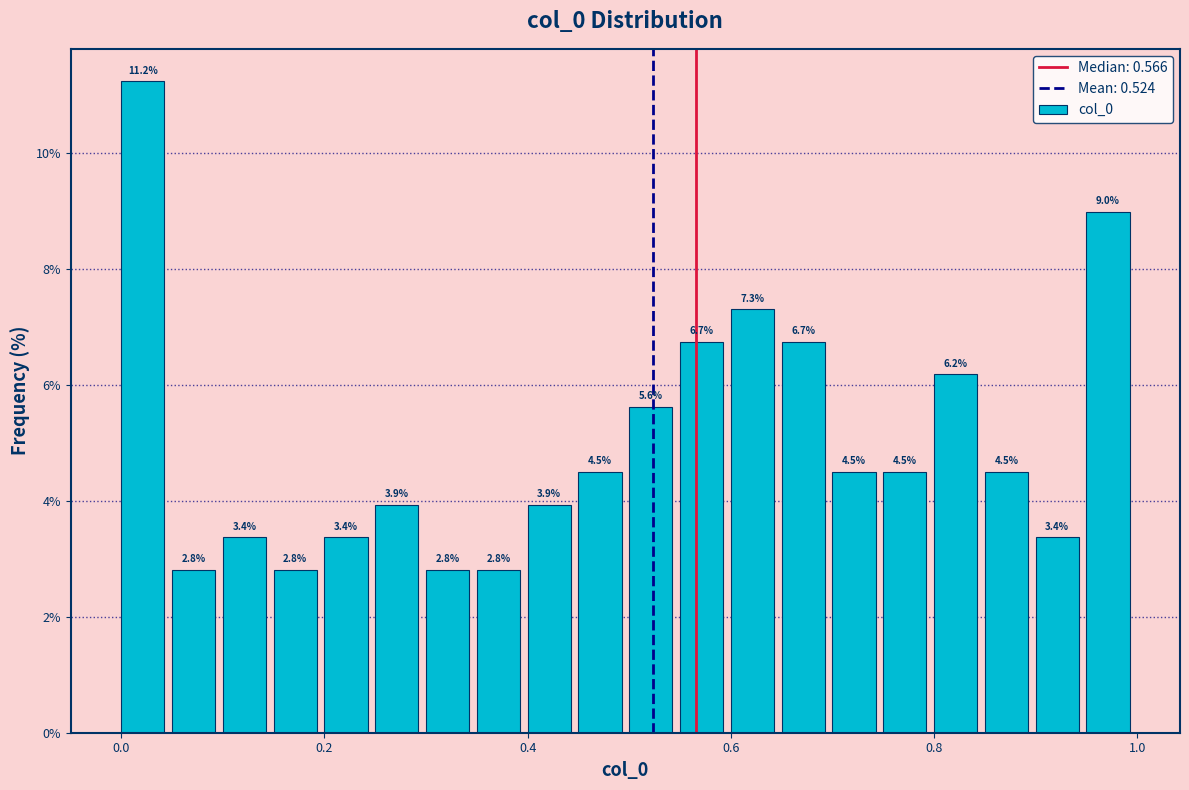

Around what value on the x-axis is the tallest bar? Give the approximate position of its centre, as read against the axis.

0.02